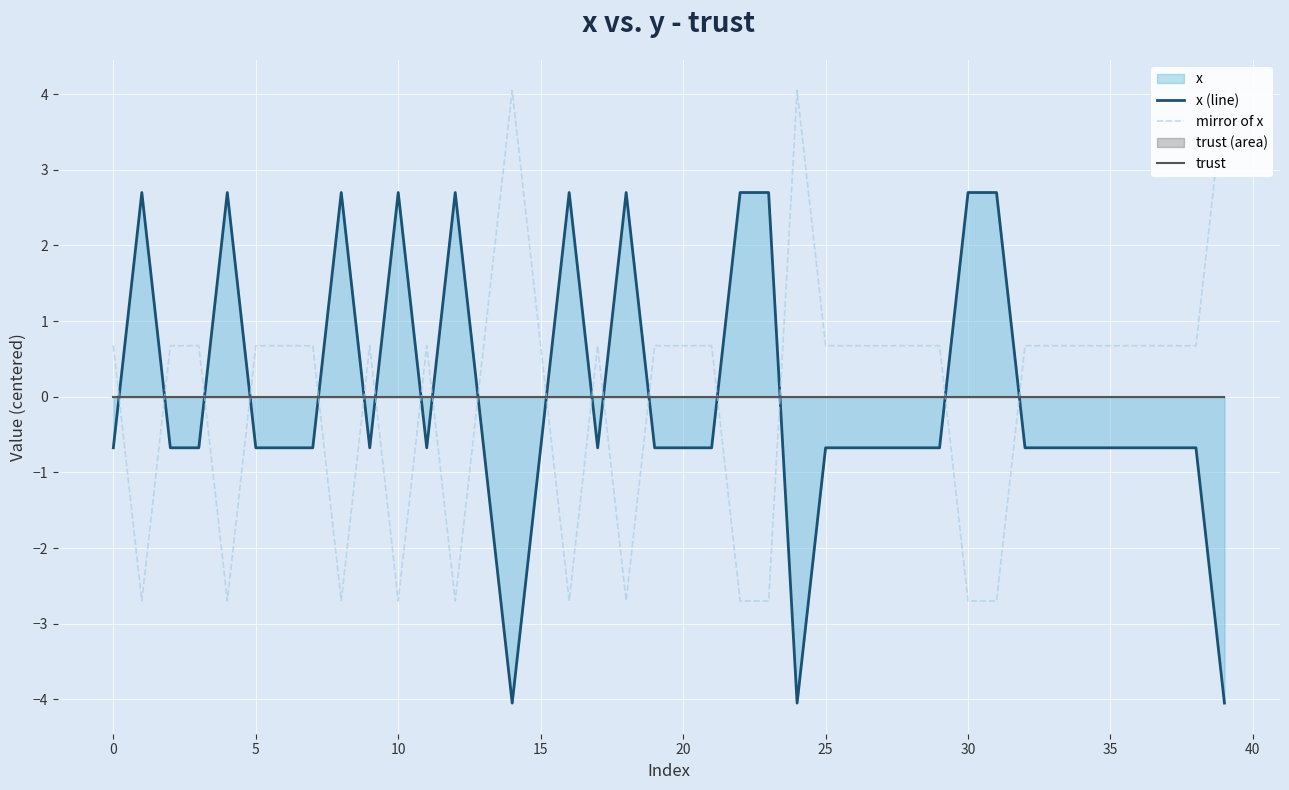

After their last crossing, which series has the higher values: x (line) or trust?

trust